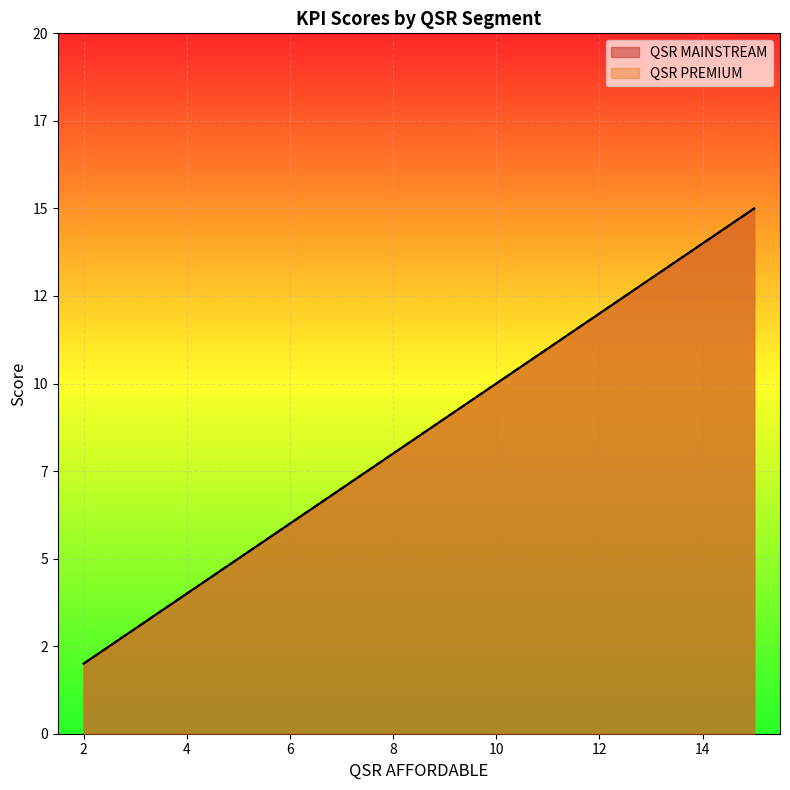

Rank the series by their maximum value, from highest to lowest.

QSR MAINSTREAM, QSR PREMIUM